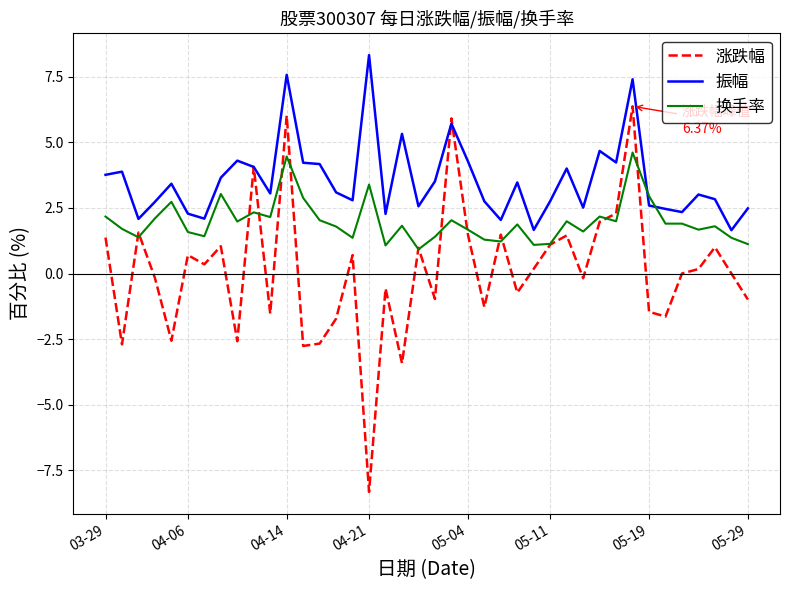

Rank the series by their maximum value, from lowest to highest.

换手率, 涨跌幅, 振幅